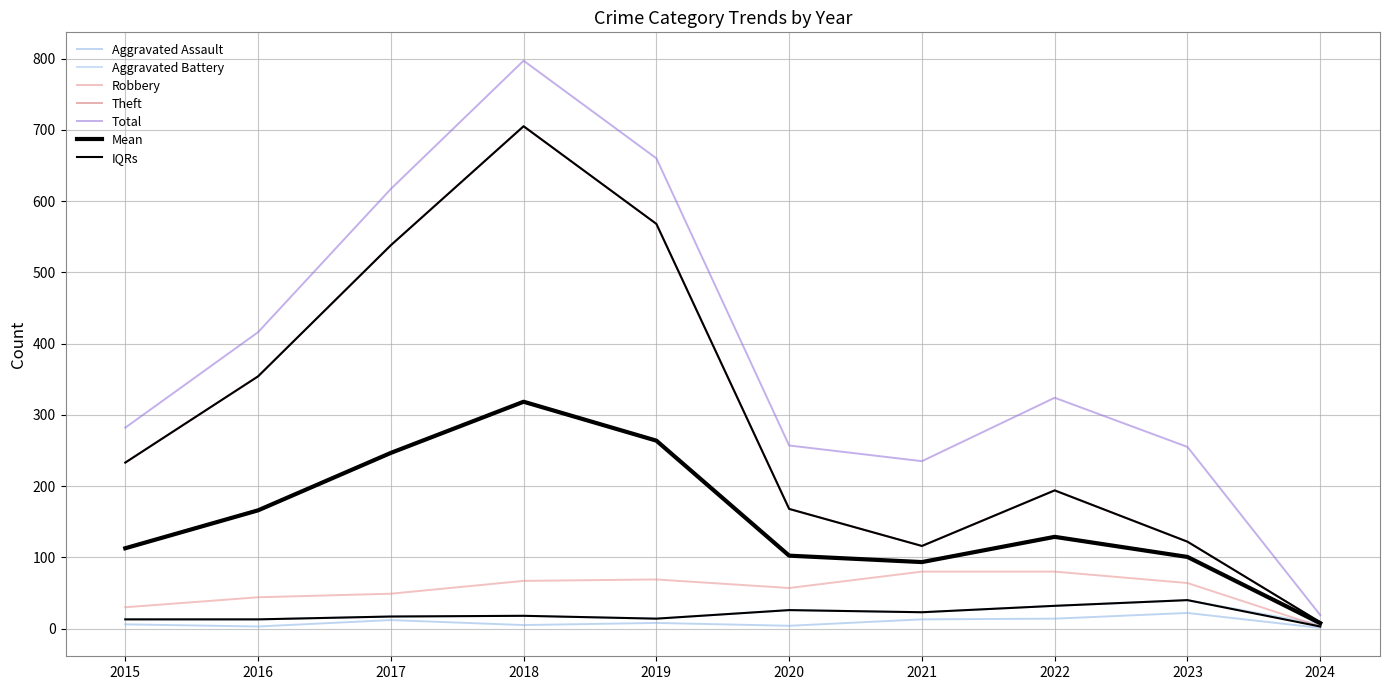

Does the chart display data point markers on the line(s)?

No